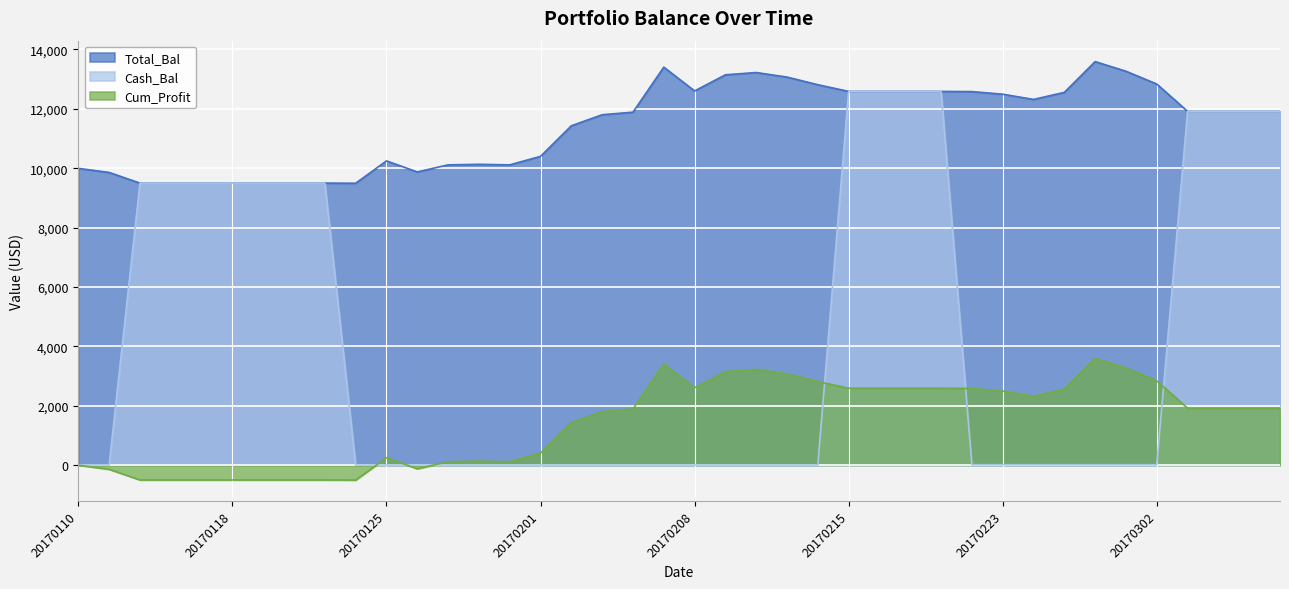

True or false: Total_Bal and Cum_Profit cross at least once.

False